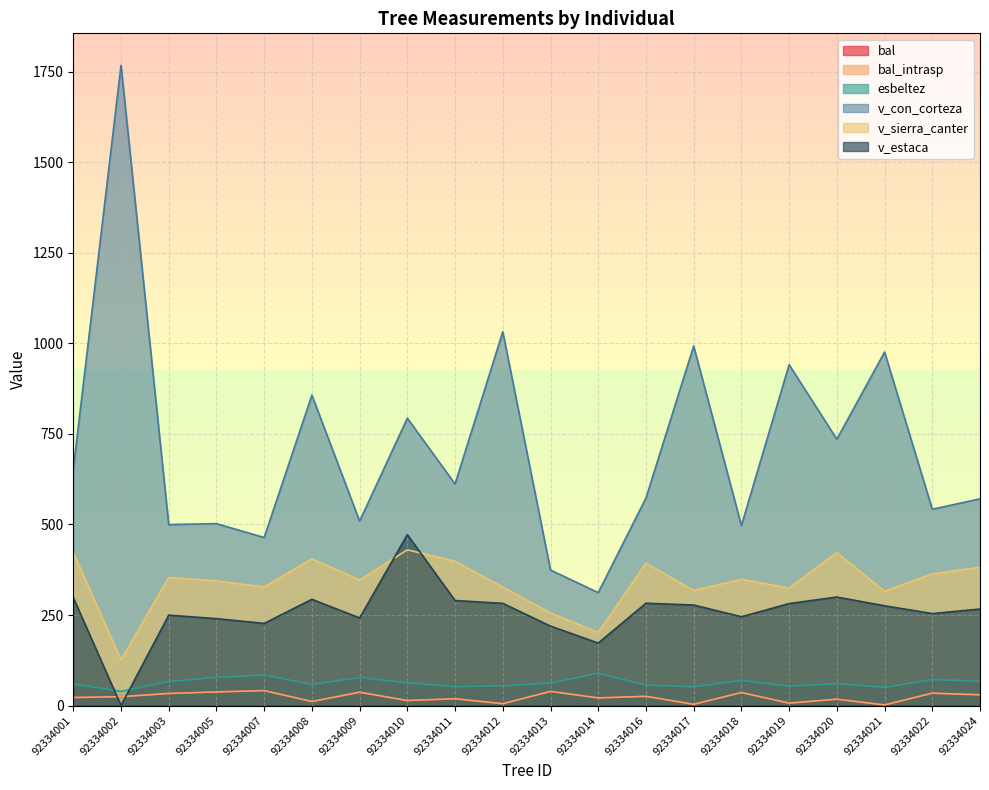

Does the chart display data point markers on the line(s)?

No